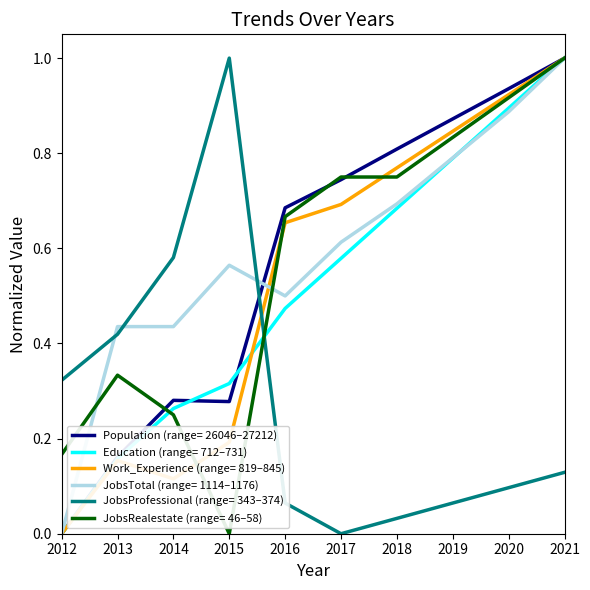

Rank the categories by Work_Experience (range= 819–845) value from lowest to highest.

2012, 2014, 2013, 2015, 2016, 2017, 2018, 2019, 2020, 2021